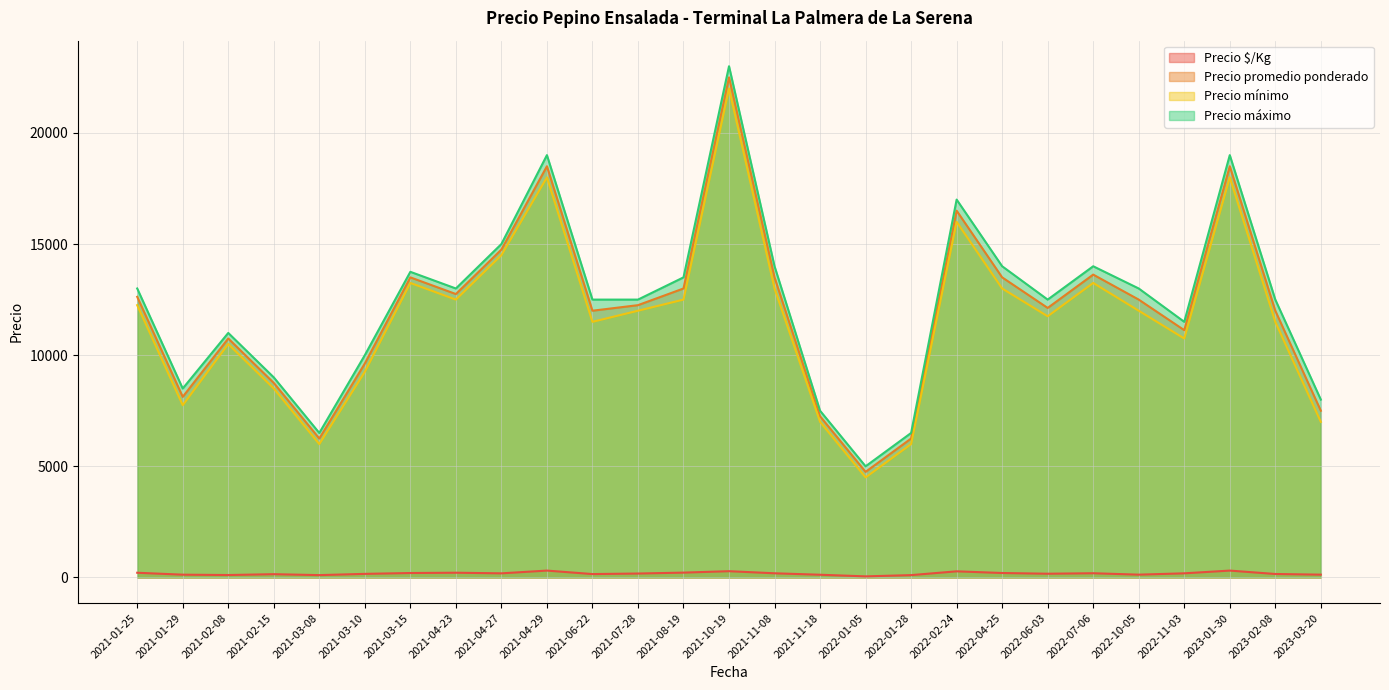

True or false: Precio $/Kg has more than 1 interior local peaks.

True